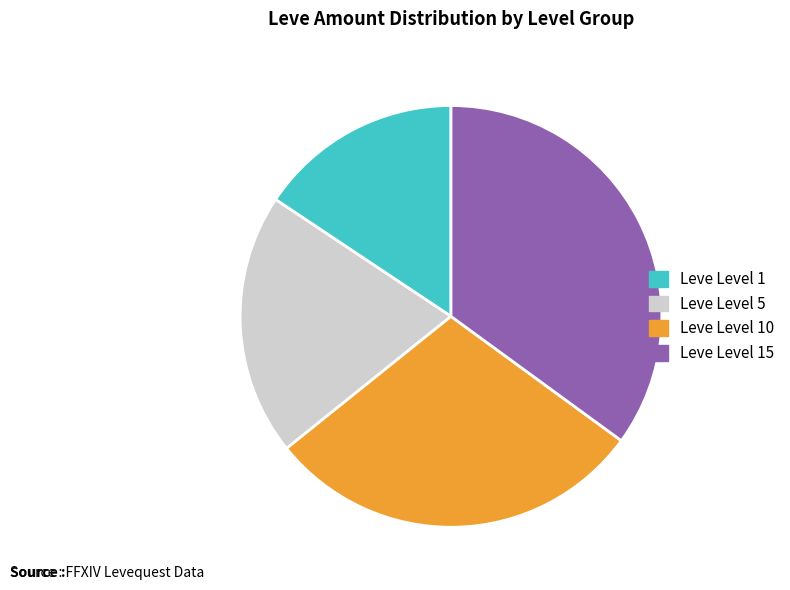

Is there a majority slice in this chart?

No